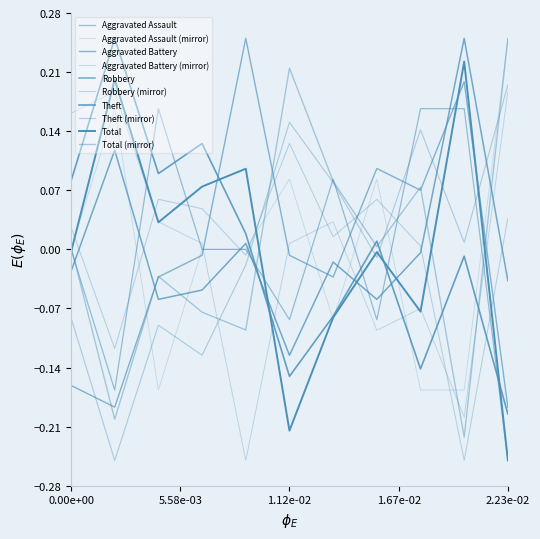

Does the chart have visible grid lines?

No